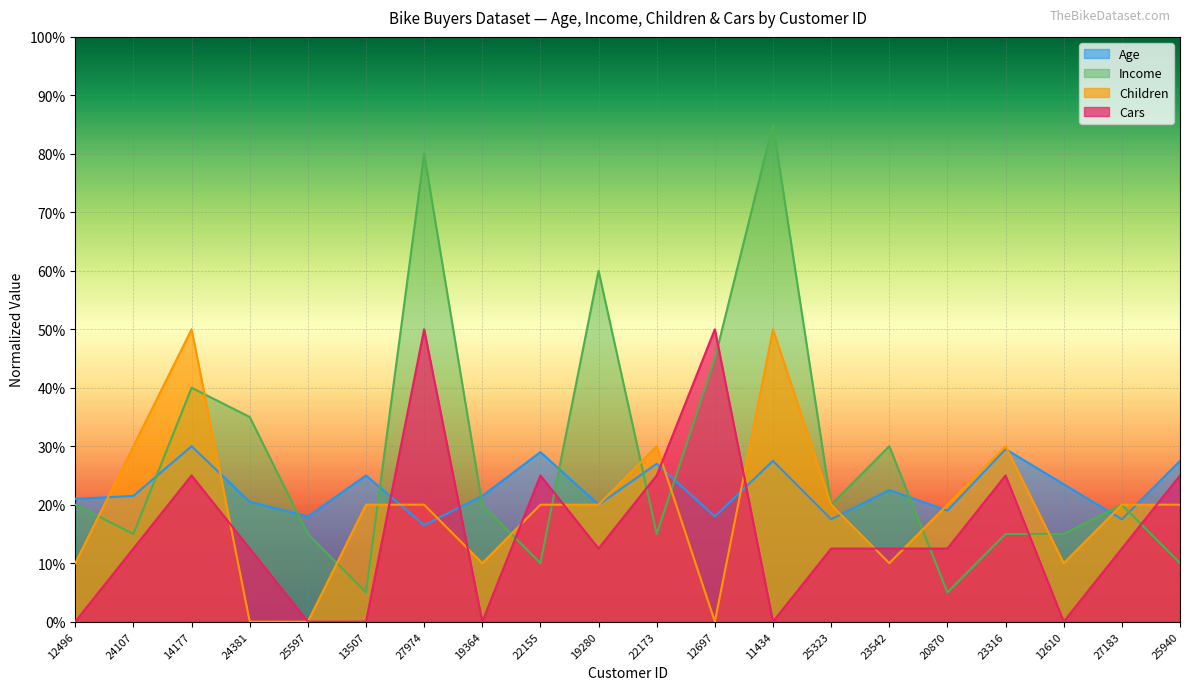

List the series in order of their overall mean, highest first.

Income, Age, Children, Cars